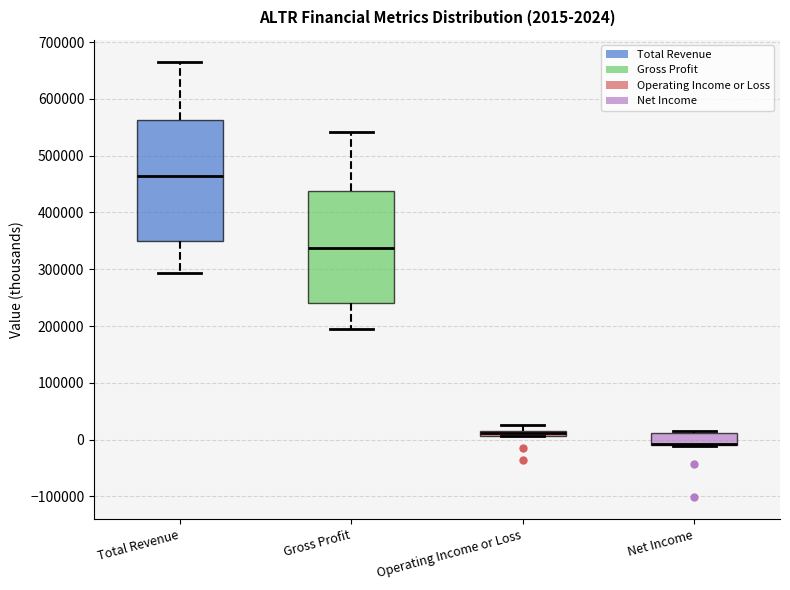

Comparing the boxes themselves (not the whiskers), which one is the tallest?

Total Revenue